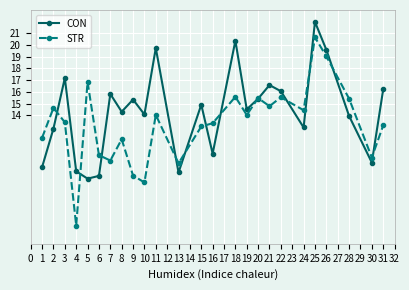

In STR, how many points are lower than both neighbors (excluding endpoints)?

8